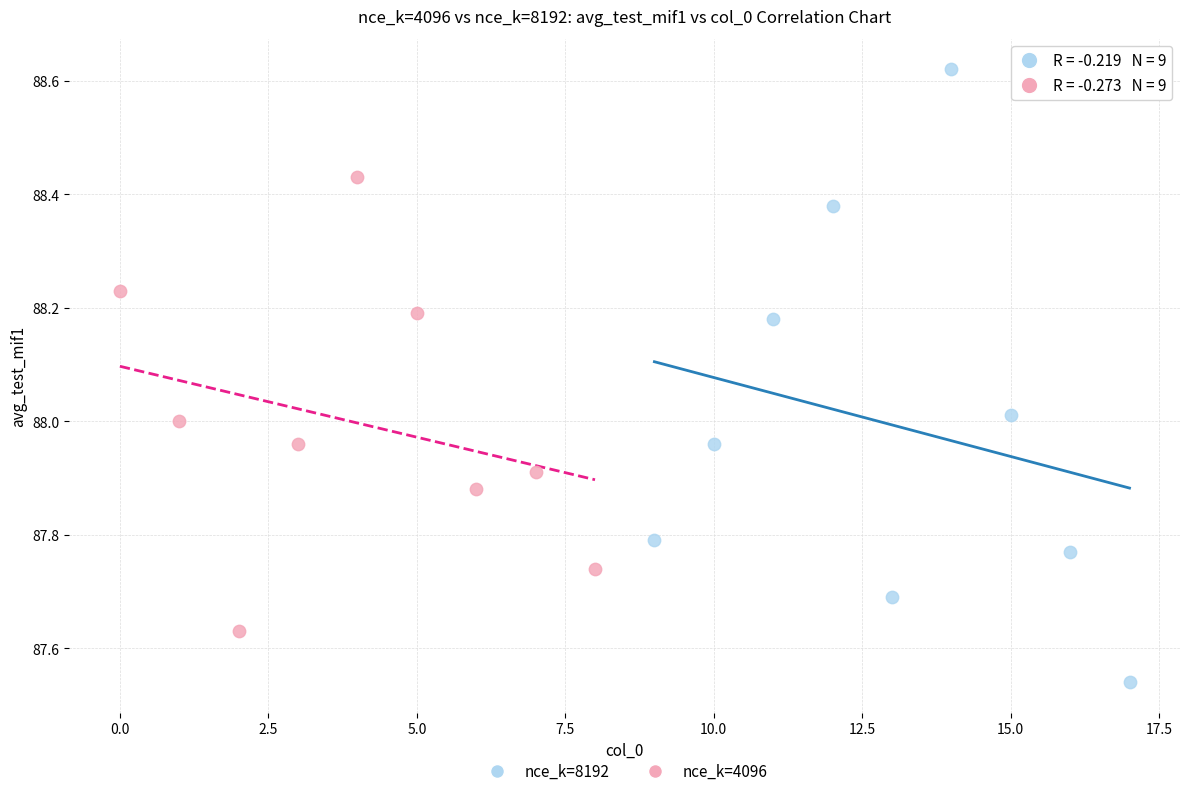

Which series reaches the maximum Y coordinate?

nce_k=8192